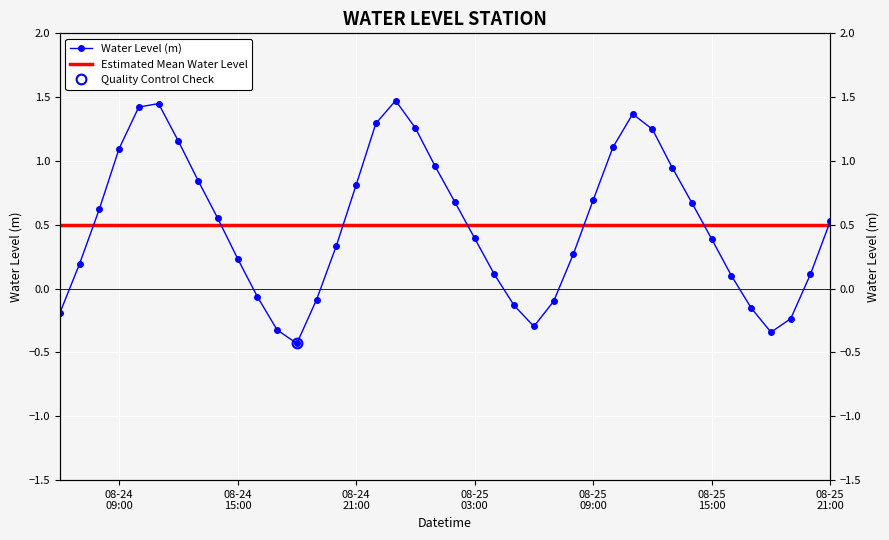

How many categories are shown in the chart?

40